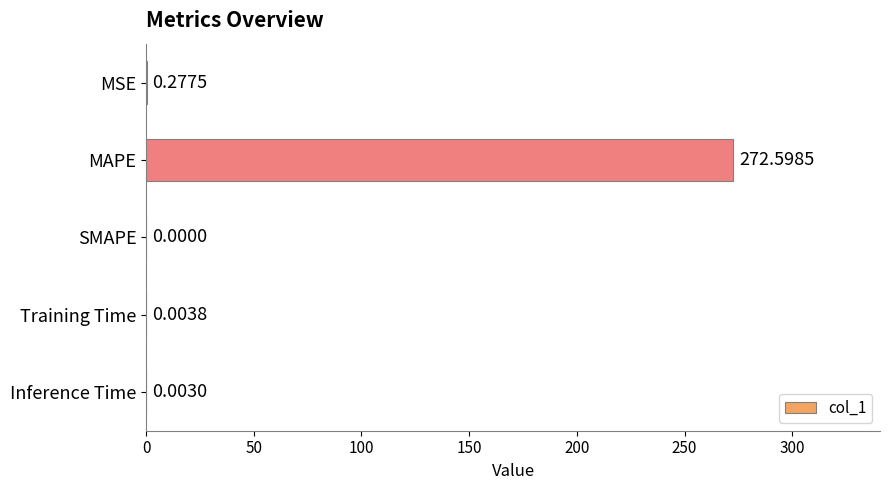

What is the change in value from MSE to Inference Time?

-0.3